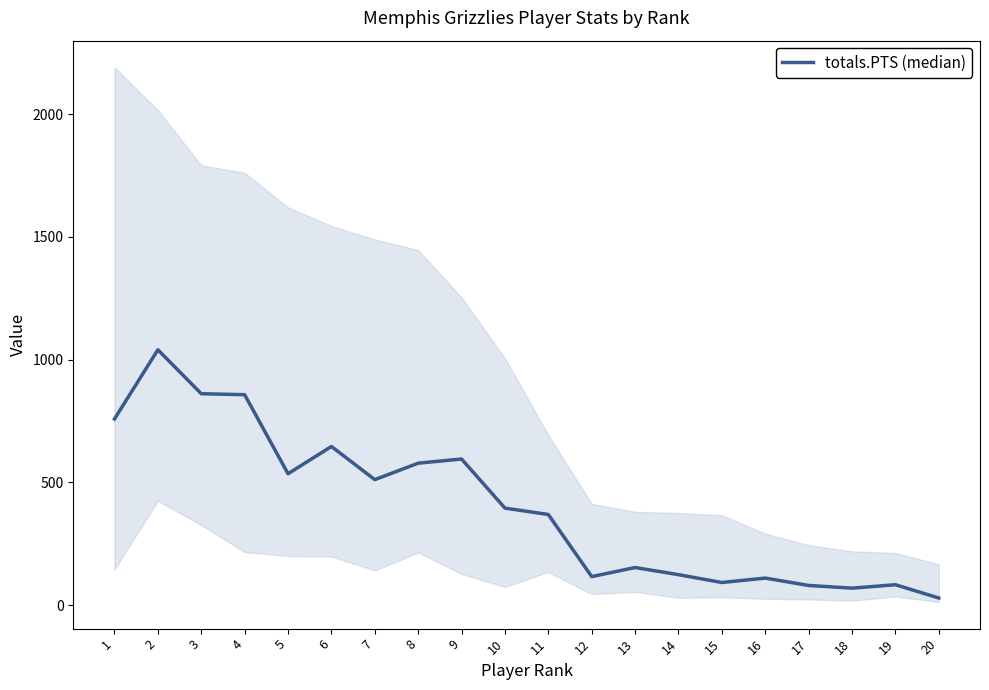

Reading right to left, transcribe all the data shown in this chart.

29	83	69	80	110	92	124	153	116	369	395	595	578	511	646	535	857	861	1040	758